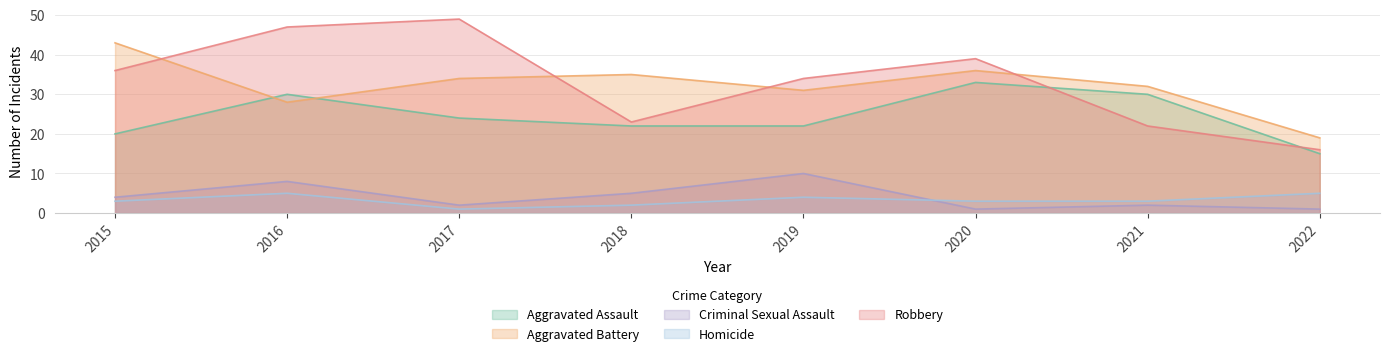

Reading right to left, transcribe all the data shown in this chart.

Aggravated Assault: 15	30	33	22	22	24	30	20
Aggravated Battery: 19	32	36	31	35	34	28	43
Criminal Sexual Assault: 1	2	1	10	5	2	8	4
Homicide: 5	3	3	4	2	1	5	3
Robbery: 16	22	39	34	23	49	47	36